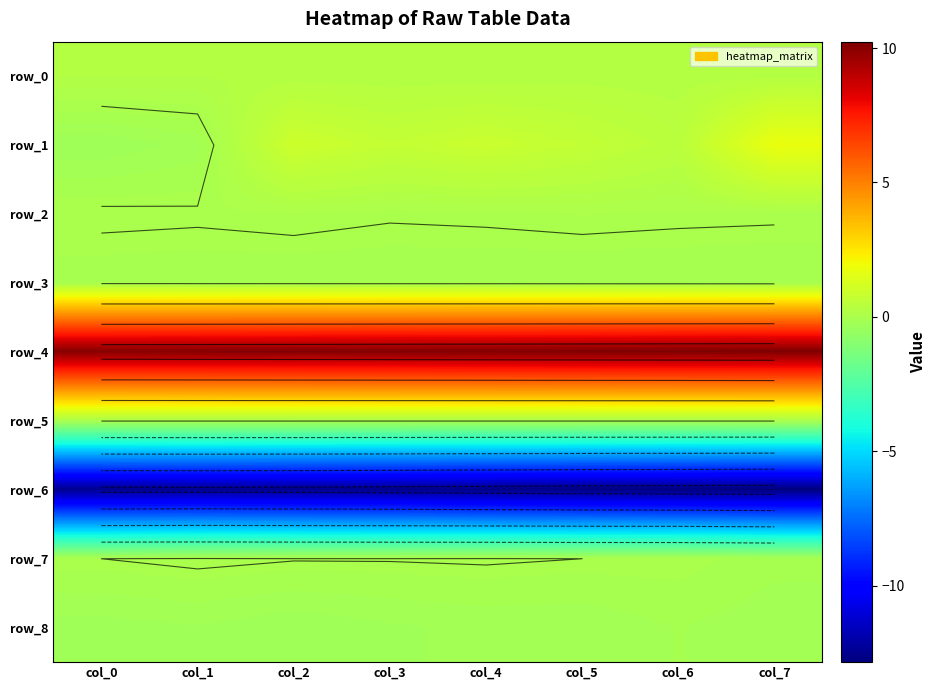

What value does the row_3 series have at col_0?

-0.1